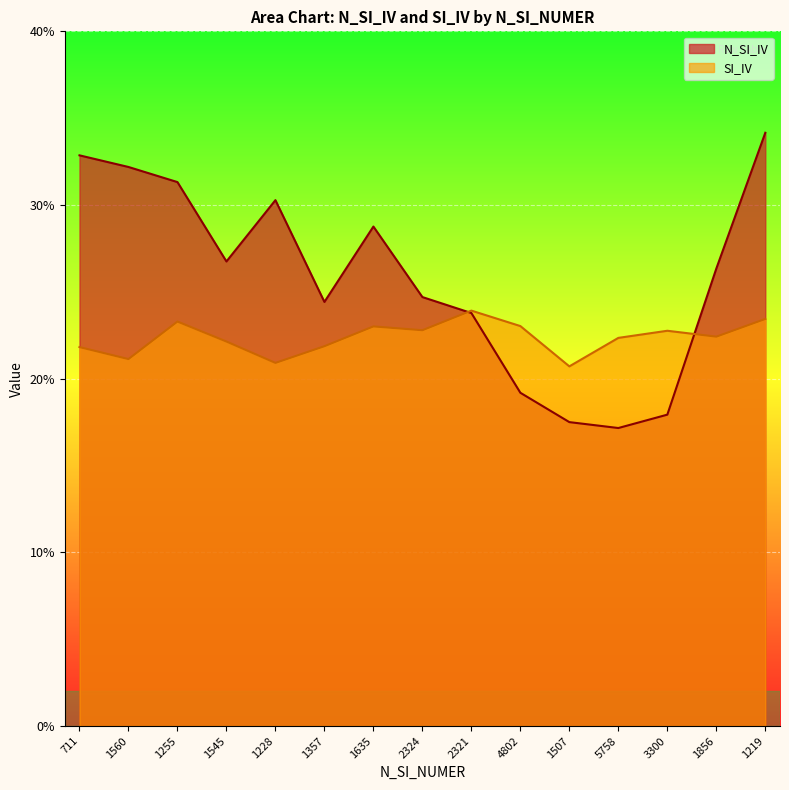

What is the difference between the second highest and second lowest values in the N_SI_IV series?

15.4